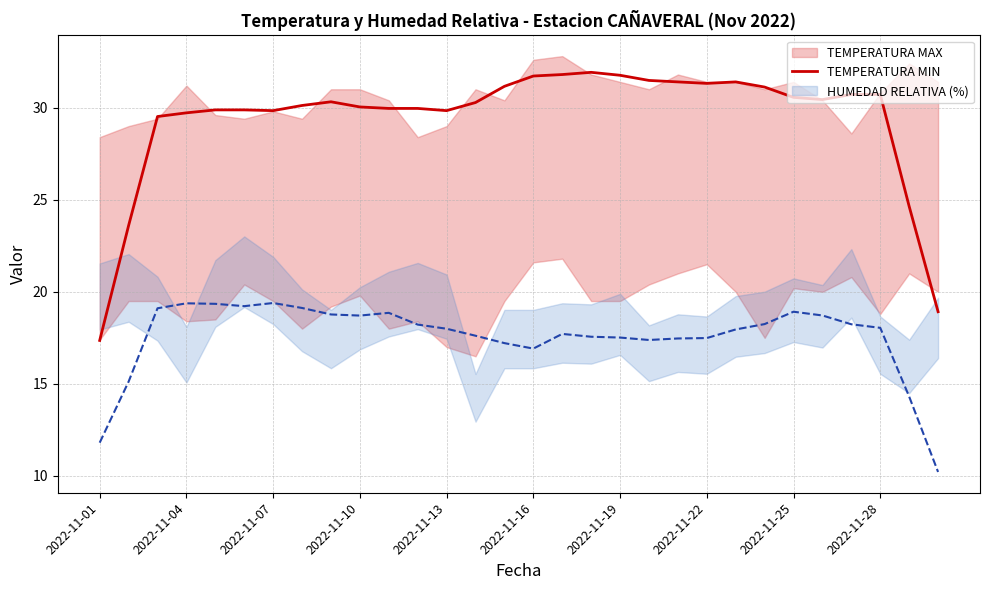

At which label does TEMPERATURA MIN reach its minimum?

2022-11-01